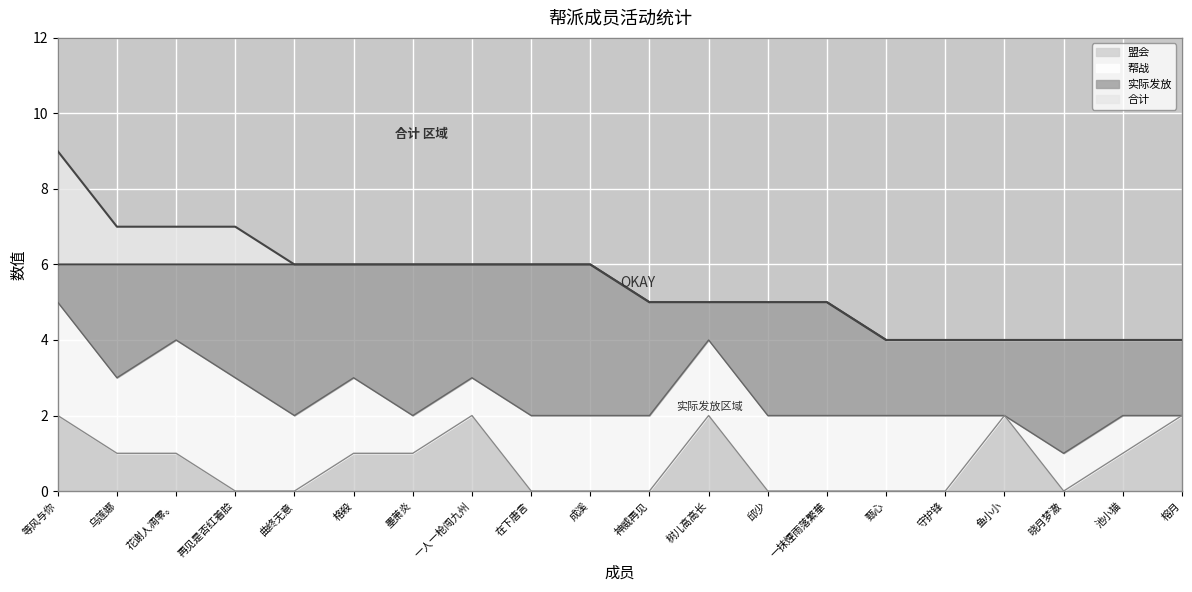

What is the total value across all series at 格殺?

6